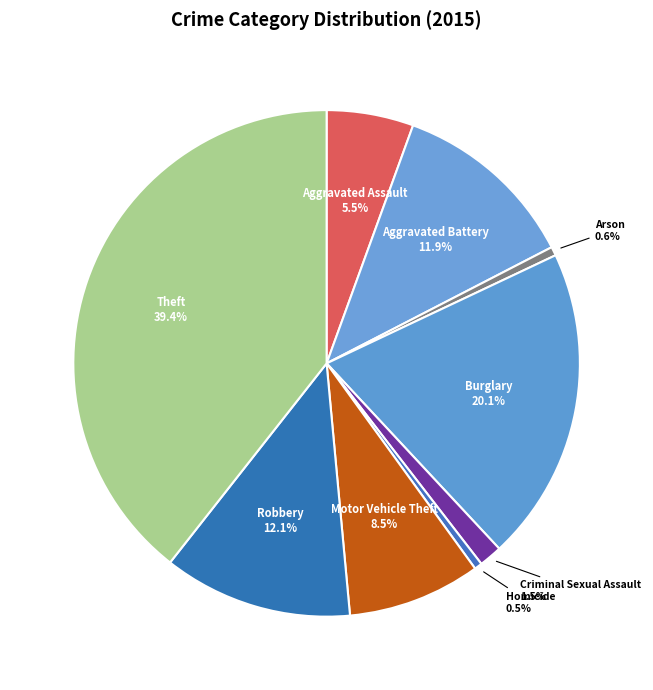

To the nearest percent, what is the average slice percentage?

11%